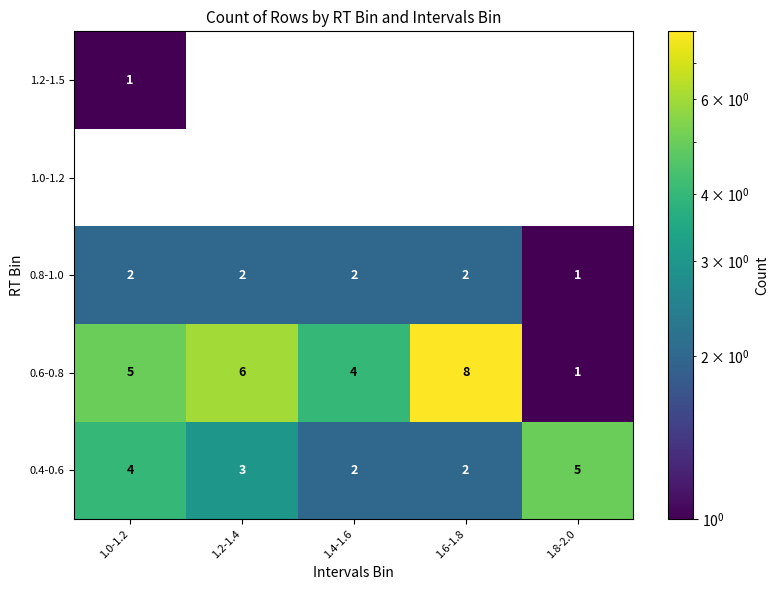

True or false: 0.4-0.6 has a value of 4 at 1.0-1.2.

True